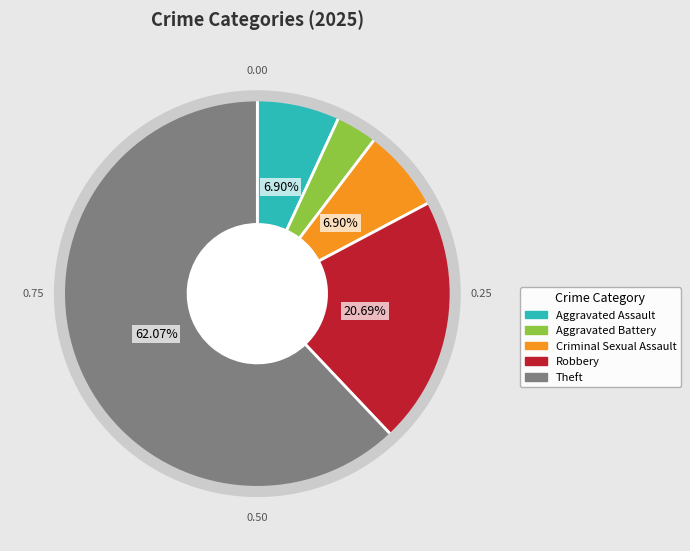

Is there any slice that represents more than half of the pie?

Yes